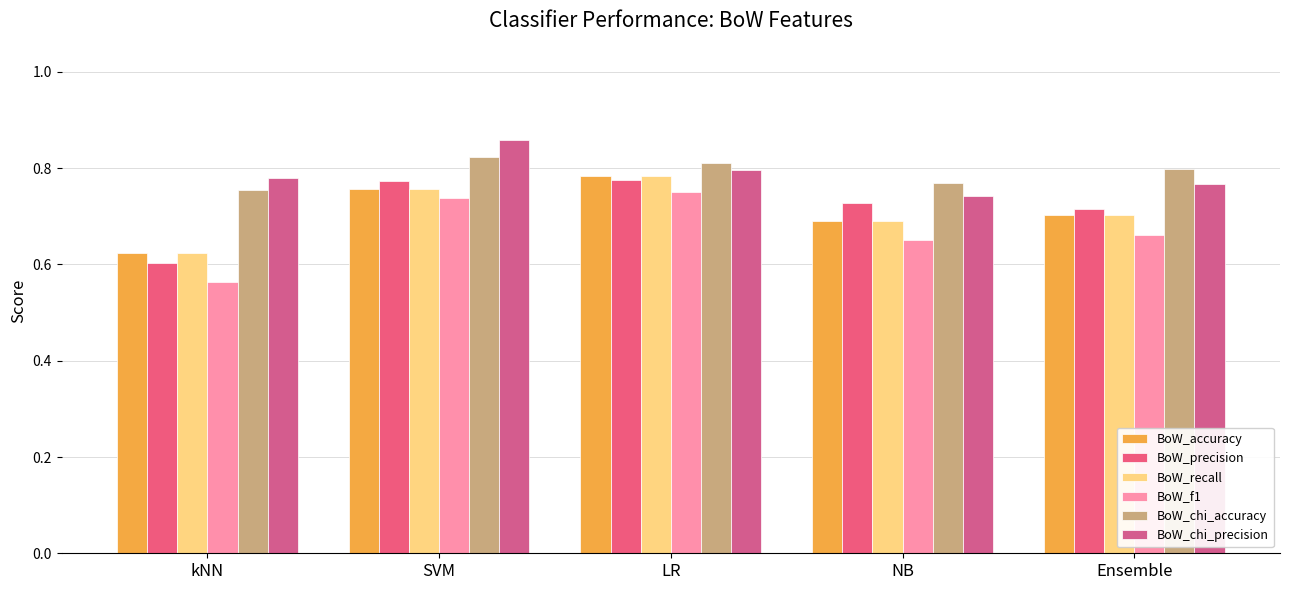

Reading left to right, what are all the values shown in this chart?

BoW_accuracy: kNN=0.6	SVM=0.8	LR=0.8	NB=0.7	Ensemble=0.7
BoW_precision: kNN=0.6	SVM=0.8	LR=0.8	NB=0.7	Ensemble=0.7
BoW_recall: kNN=0.6	SVM=0.8	LR=0.8	NB=0.7	Ensemble=0.7
BoW_f1: kNN=0.6	SVM=0.7	LR=0.8	NB=0.7	Ensemble=0.7
BoW_chi_accuracy: kNN=0.8	SVM=0.8	LR=0.8	NB=0.8	Ensemble=0.8
BoW_chi_precision: kNN=0.8	SVM=0.9	LR=0.8	NB=0.7	Ensemble=0.8